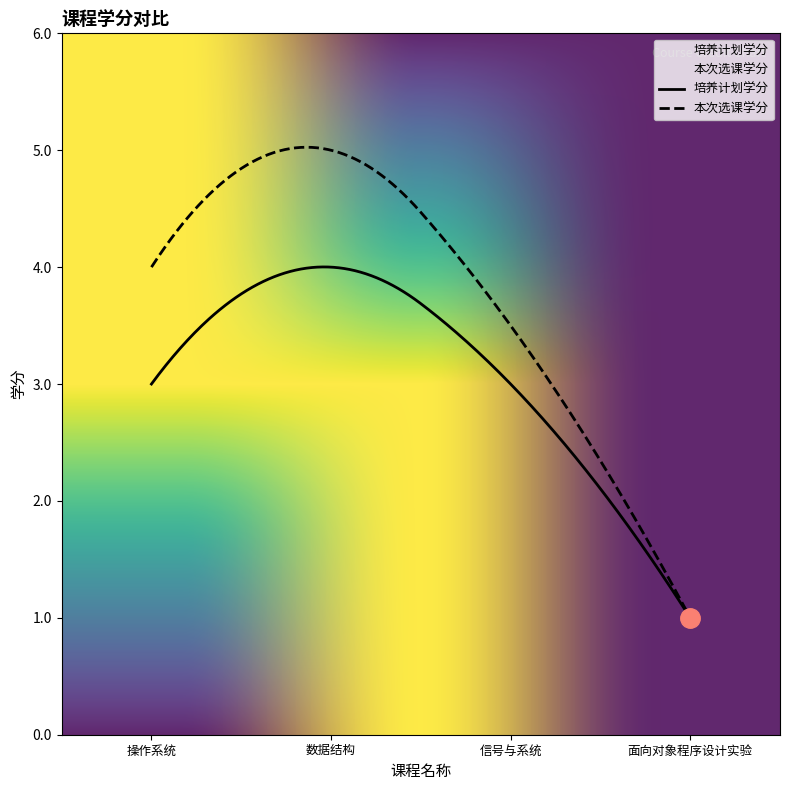

What is the approximate value of 培养计划学分 at 数据结构?

4.0